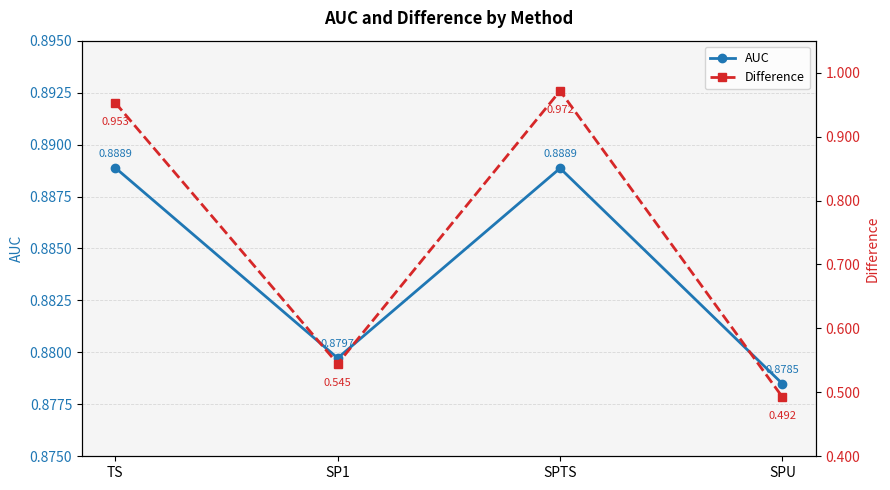

How many lines are shown in the chart?

2